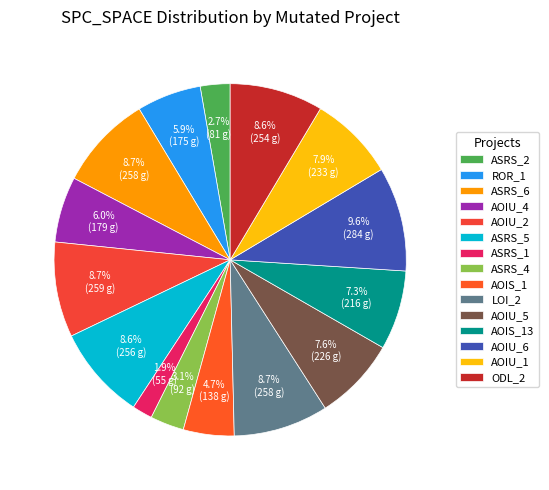

Is there any slice that represents more than half of the pie?

No